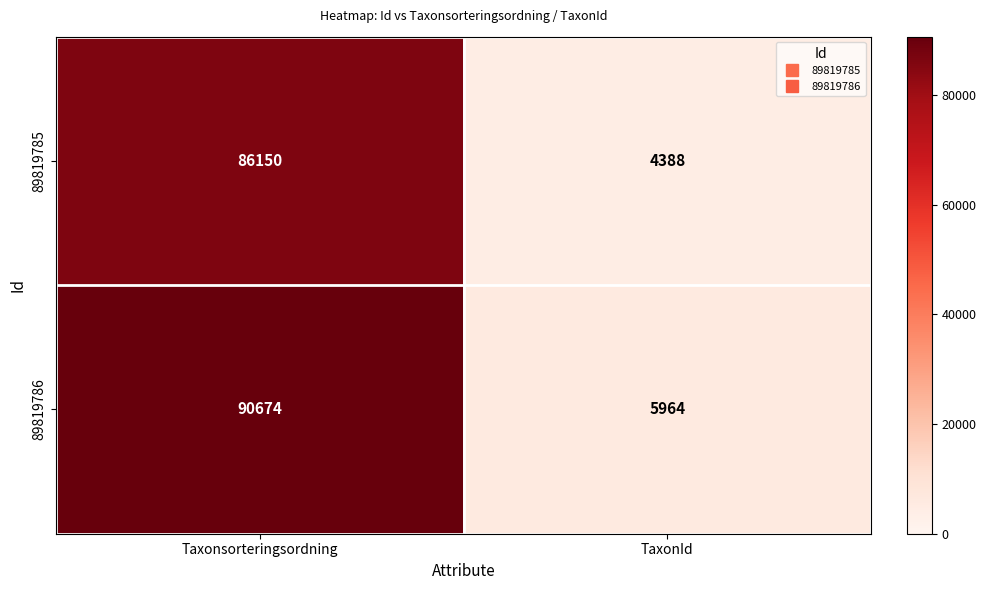

Rank the series by their average value, from highest to lowest.

89819786, 89819785